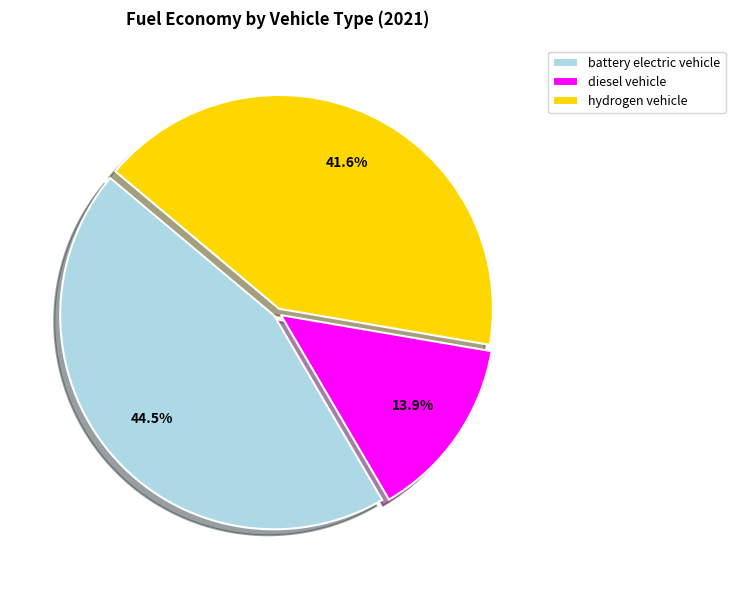

What percentage is the hydrogen vehicle slice, to the nearest percent?

42%